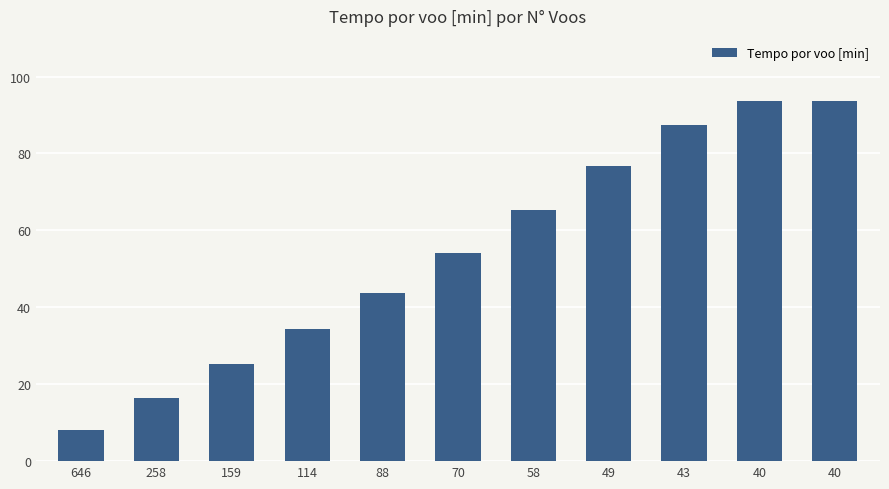

Reading left to right, list all the values displayed in this chart.

8.0	16.4	25.2	34.3	43.8	54.0	65.3	76.8	87.3	93.7	93.7